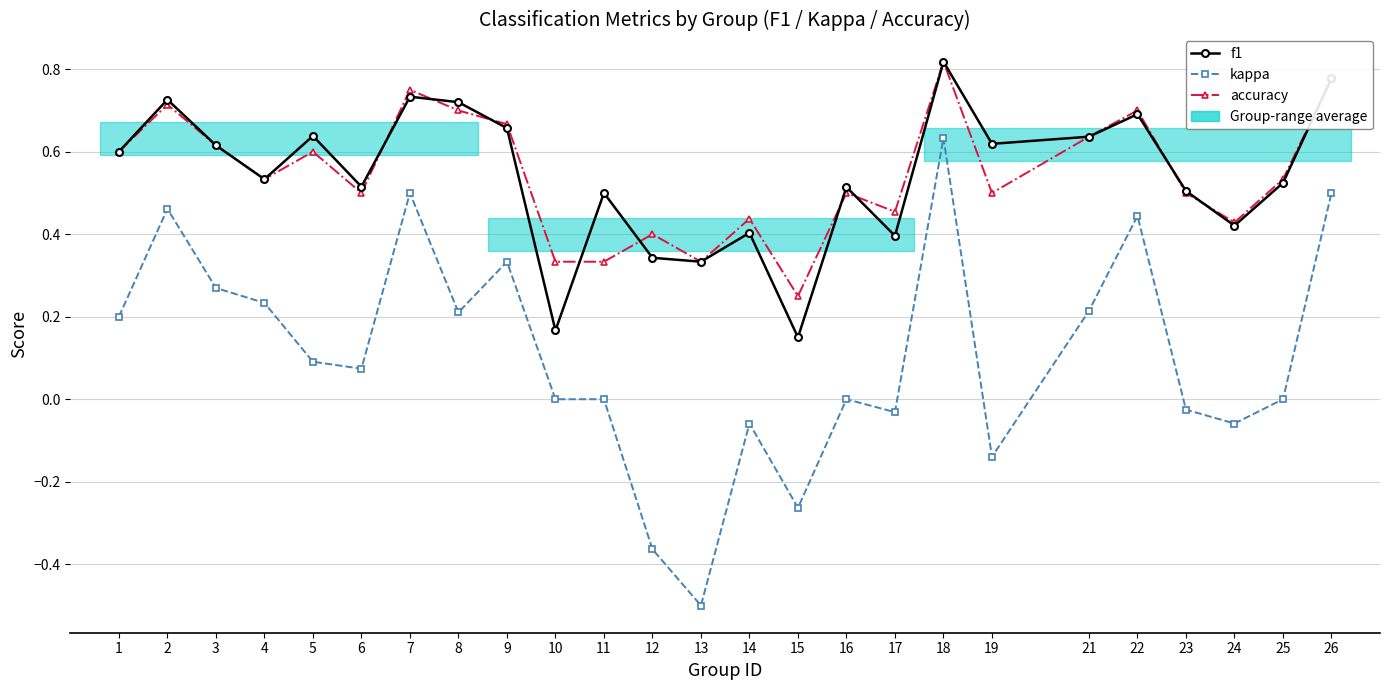

Is the value of f1 at 16 greater than the value of accuracy at 16?

Yes